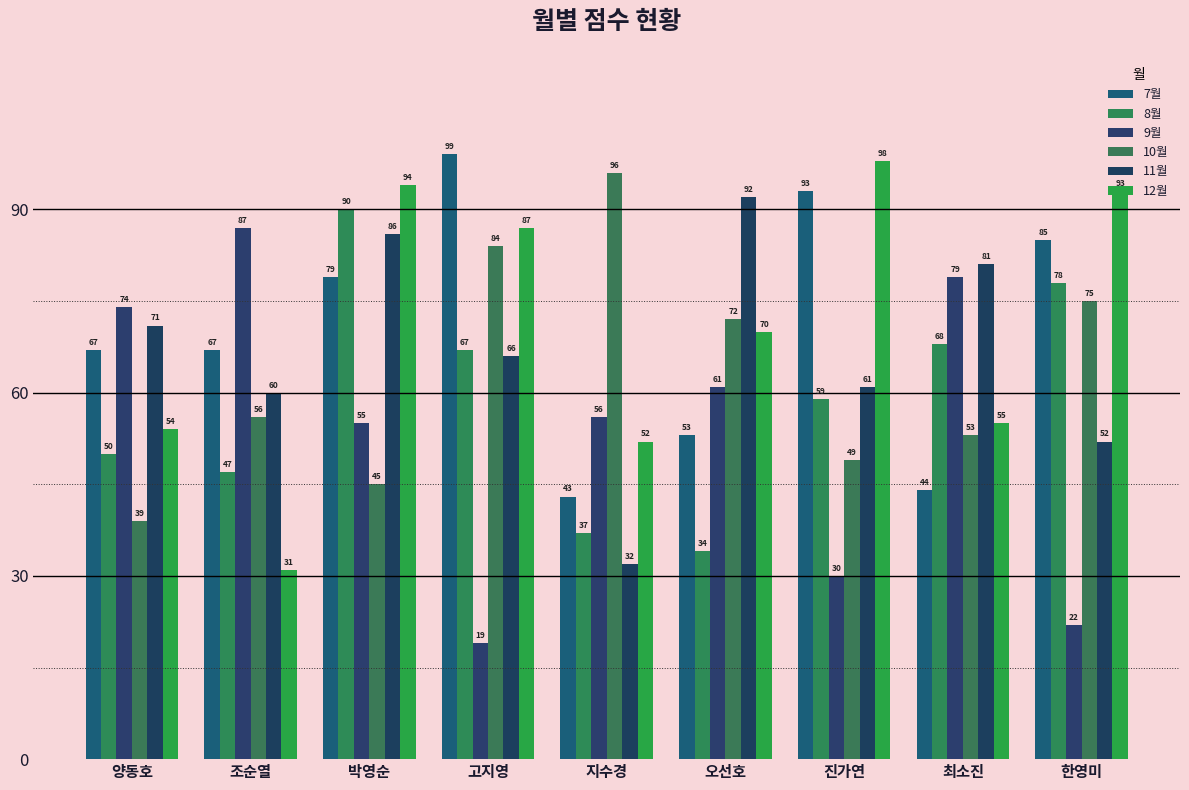

What is the label of the 8th bar from the left?

최소진